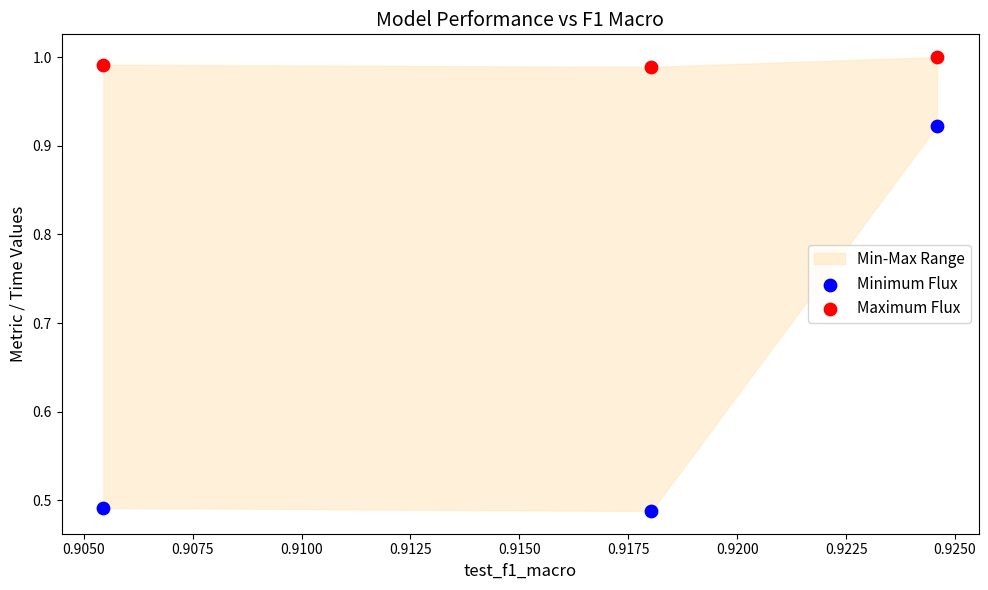

Which series has the widest spread of Y values?

Minimum Flux